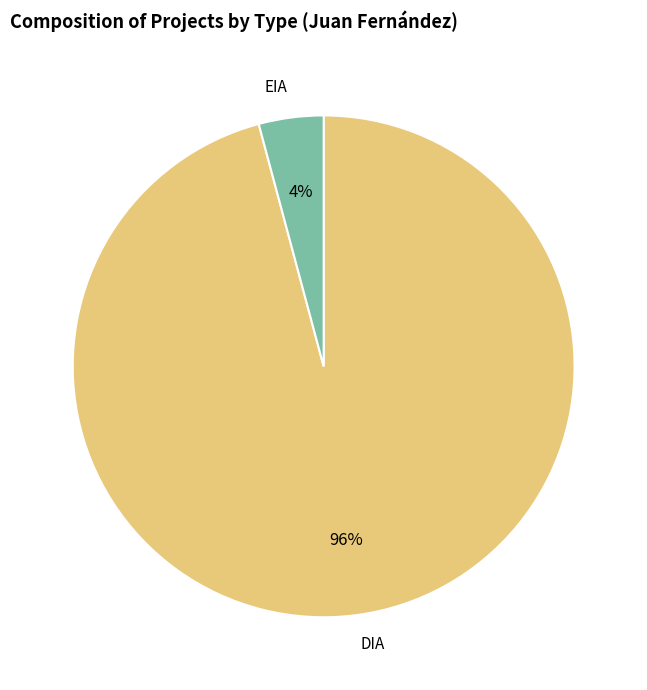

What is the smallest slice in the pie chart?

EIA